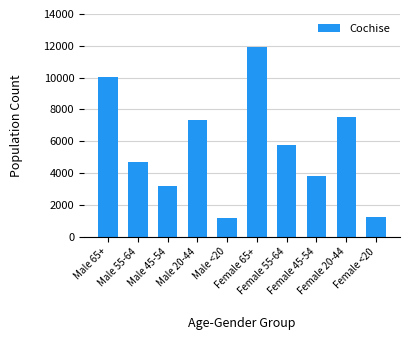

What is the label of the 5th bar from the left?

Male <20